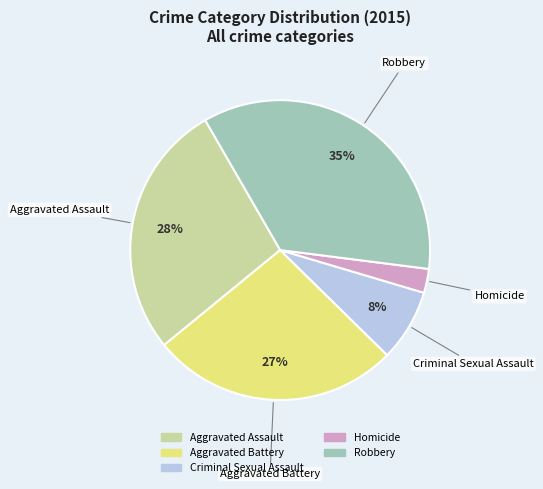

Does Homicide account for over 50% of the chart?

No